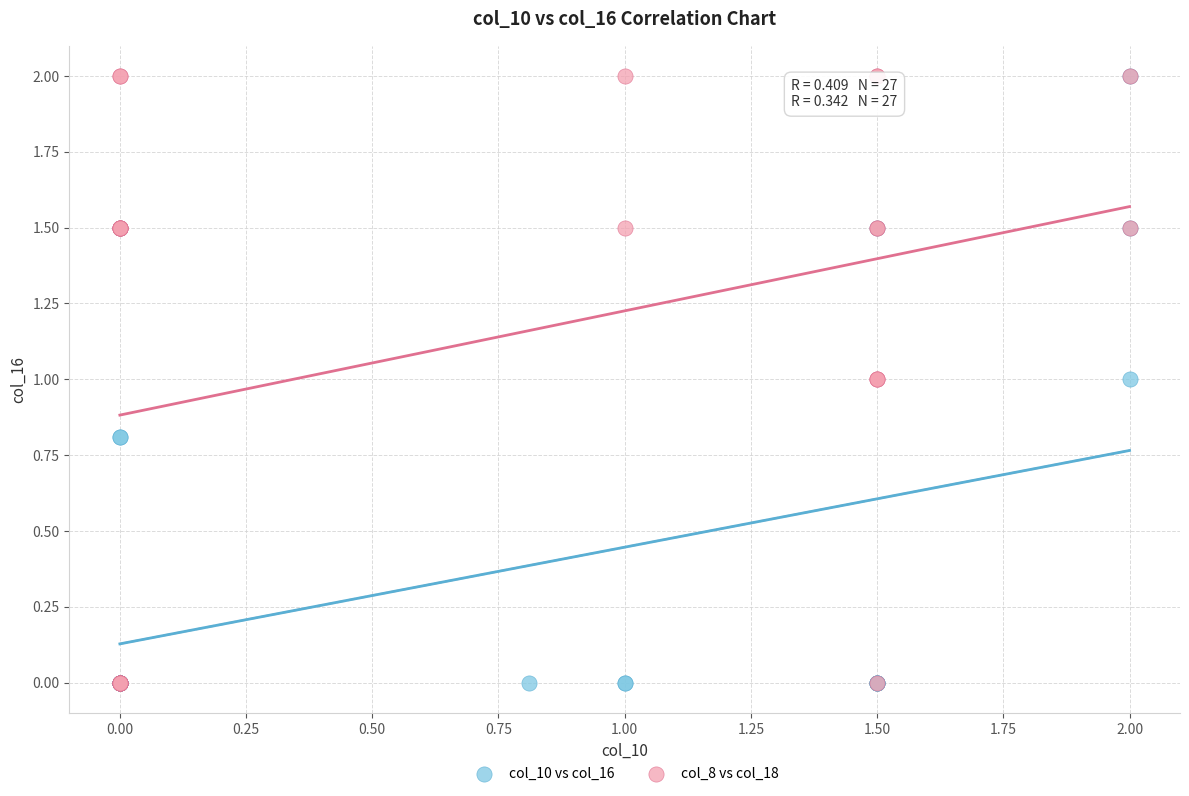

What are all the series names shown in the legend?

col_10 vs col_16, col_8 vs col_18